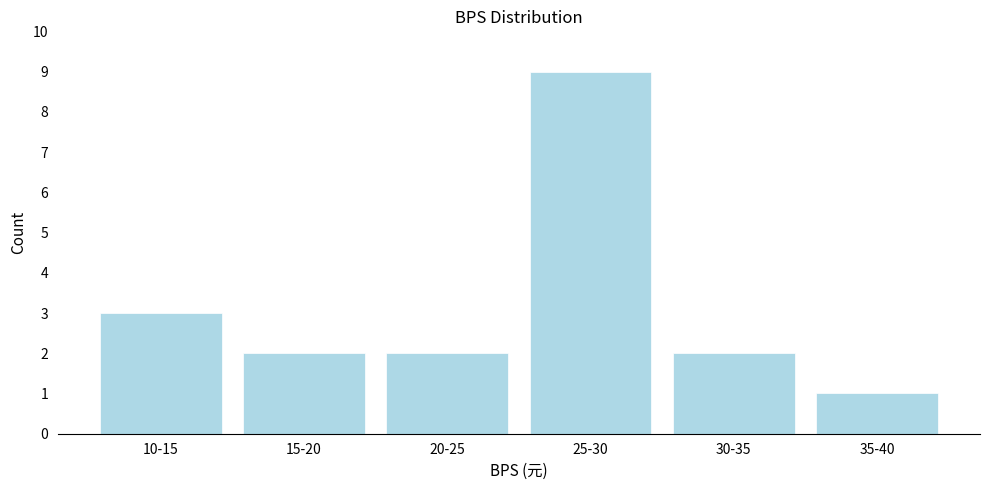

Reading left to right, extract all data points from this chart.

3	2	2	9	2	1